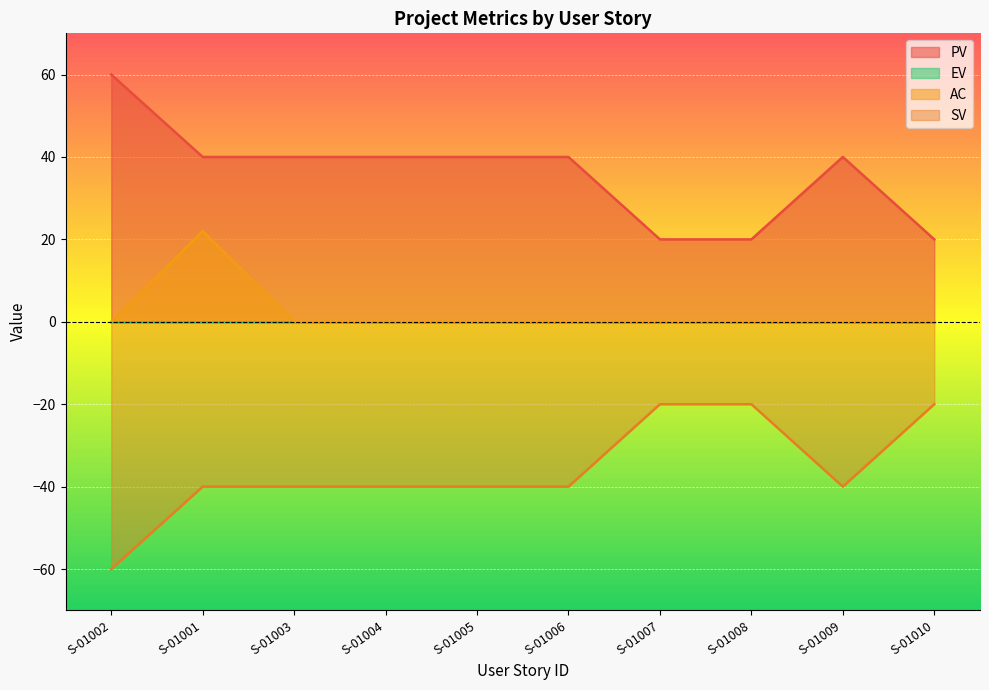

What is the label of the 10th point from the left?

S-01010